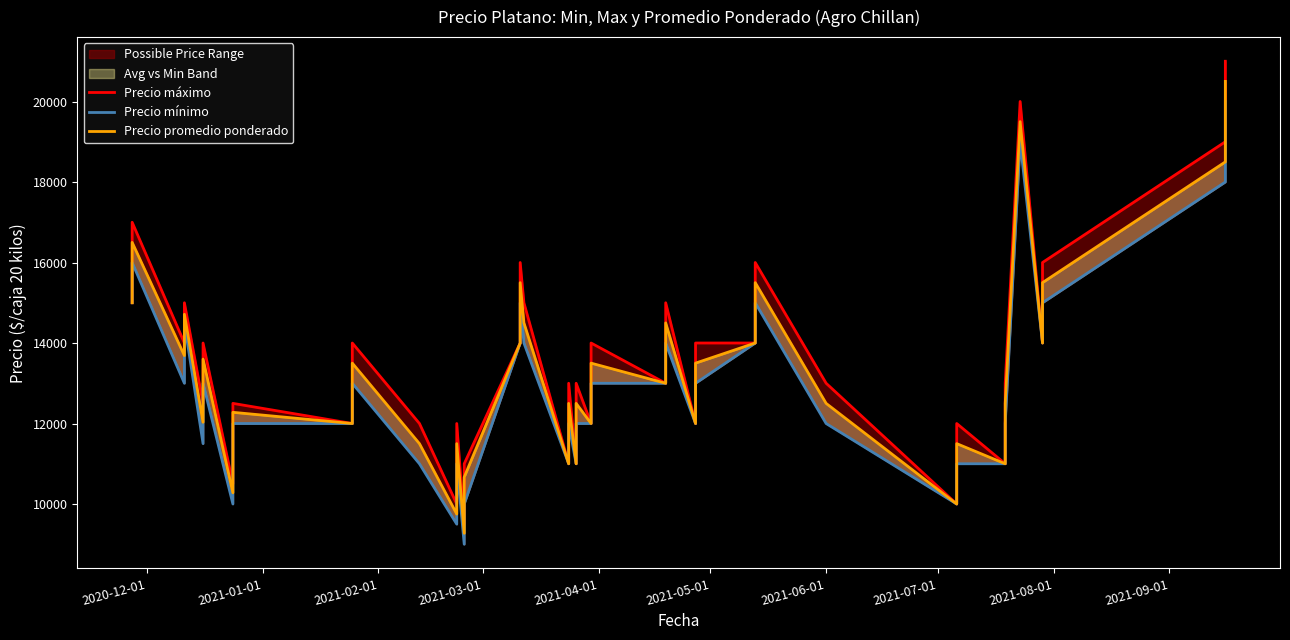

Reading left to right, extract all data points from this chart.

Precio máximo: 15000	17000	14000	15000	12500	14000	10500	12500	12000	14000	12000	10000	12000	9500	11000	14000	16000	15000	11000	13000	11000	13000	12000	14000	13000	15000	12000	14000	14000	16000	13000	10000	12000	11000	13000	20000	14000	16000	19000	21000
Precio mínimo: 15000	16000	13000	14500	11500	13000	10000	12000	12000	13000	11000	9500	11000	9000	10000	14000	15000	14000	11000	12000	11000	12000	12000	13000	13000	14000	12000	13000	14000	15000	12000	10000	11000	11000	12000	19000	14000	15000	18000	20000
Precio promedio ponderado: 15000	16500	13688	14714	12031	13600	10279	12278	12000	13500	11500	9750	11500	9273	10667	14000	15500	14500	11000	12500	11000	12500	12000	13500	13000	14500	12000	13500	14000	15500	12500	10000	11500	11000	12500	19500	14000	15500	18500	20500